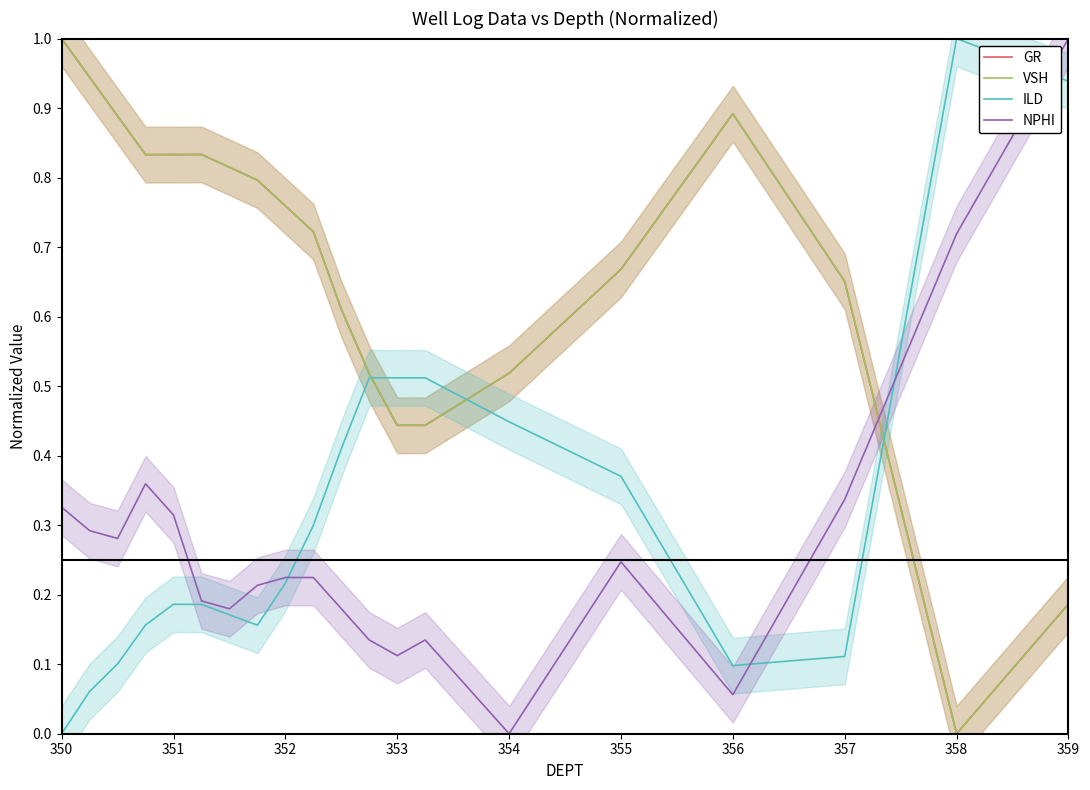

Is this an area chart (filled region under the line)?

No